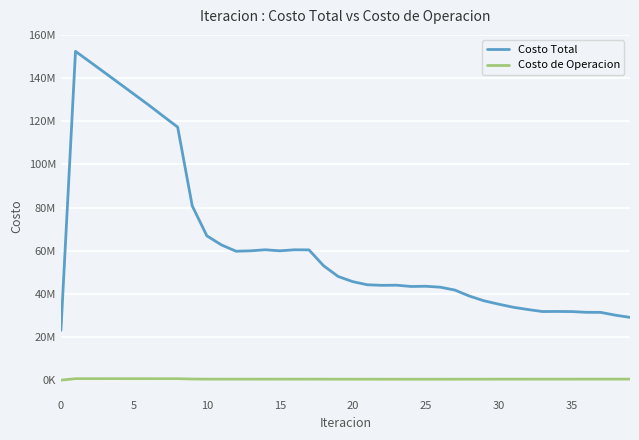

What is the value of the Costo de Operacion point at the 22nd from the left?

431257.9